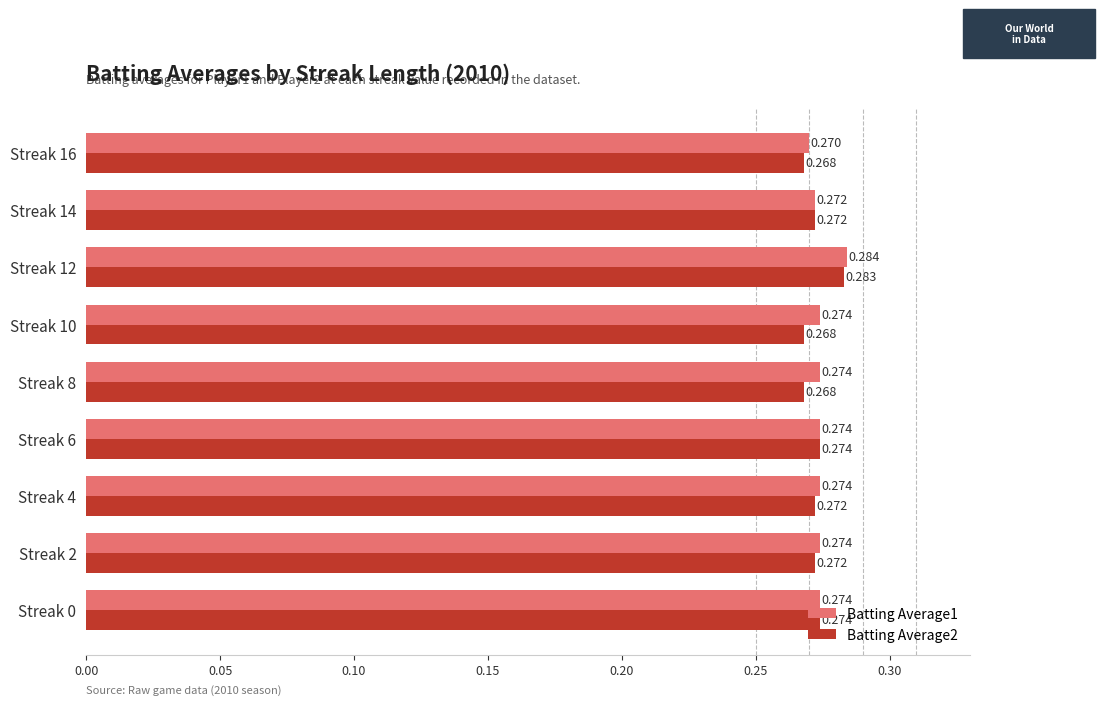

Is the value of Batting Average1 at Streak 10 greater than the value of Batting Average2 at Streak 2?

Yes